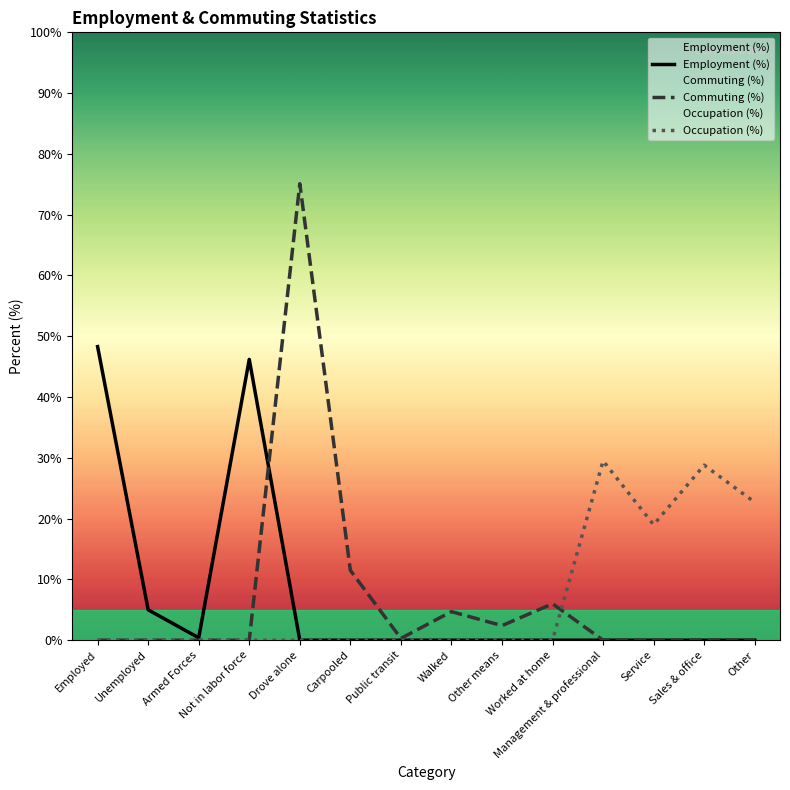

The Commuting (%) series shows 0.0 at Sales & office. True or false?

True